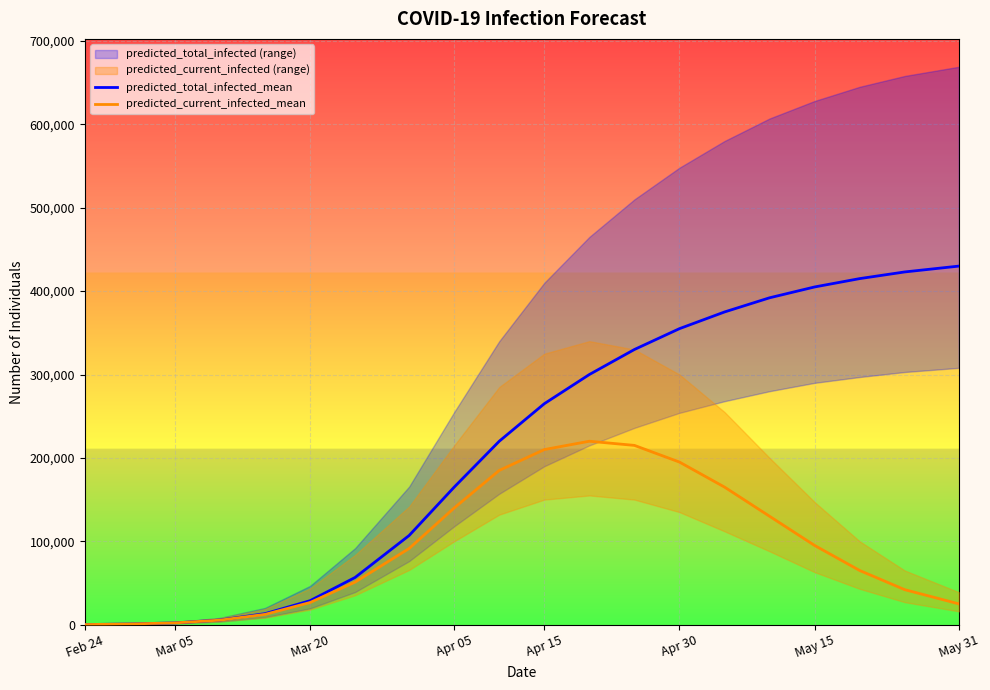

What is the average value of the predicted_total_infected_mean series?

214471